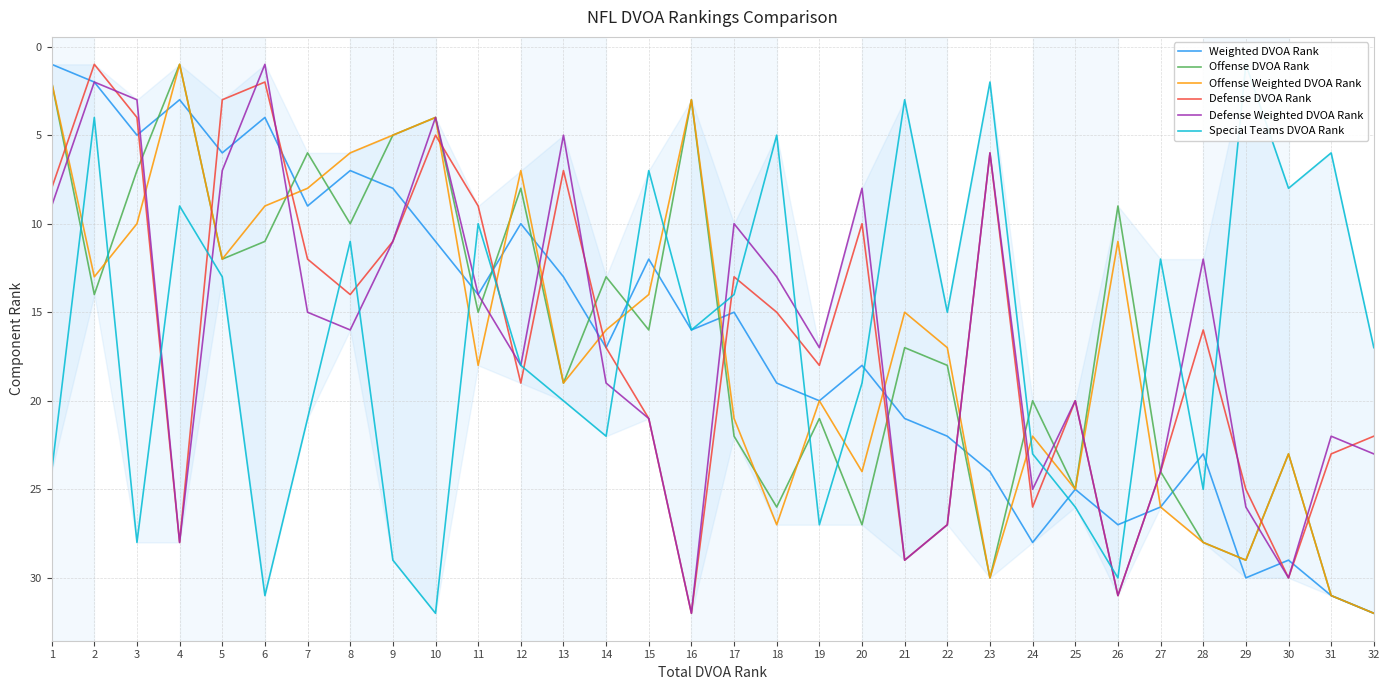

How many categories are shown in the chart?

32